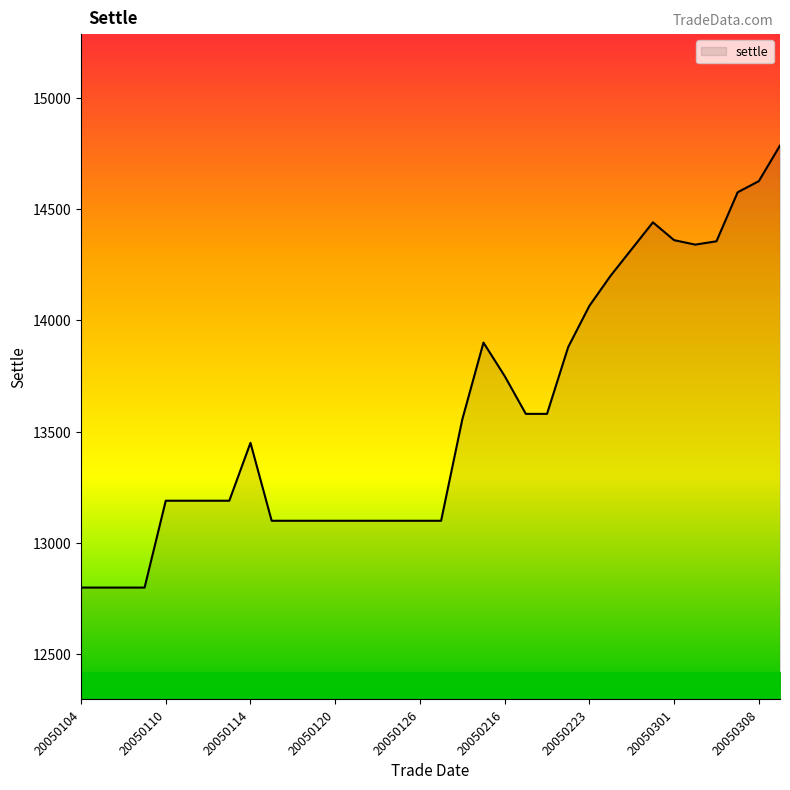

What is the difference between the maximum and minimum values?

1985